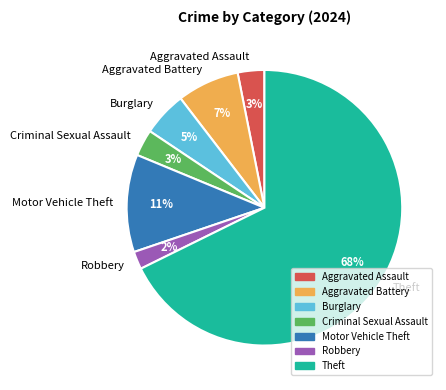

Do Criminal Sexual Assault and Aggravated Battery together represent more than half of the pie?

No